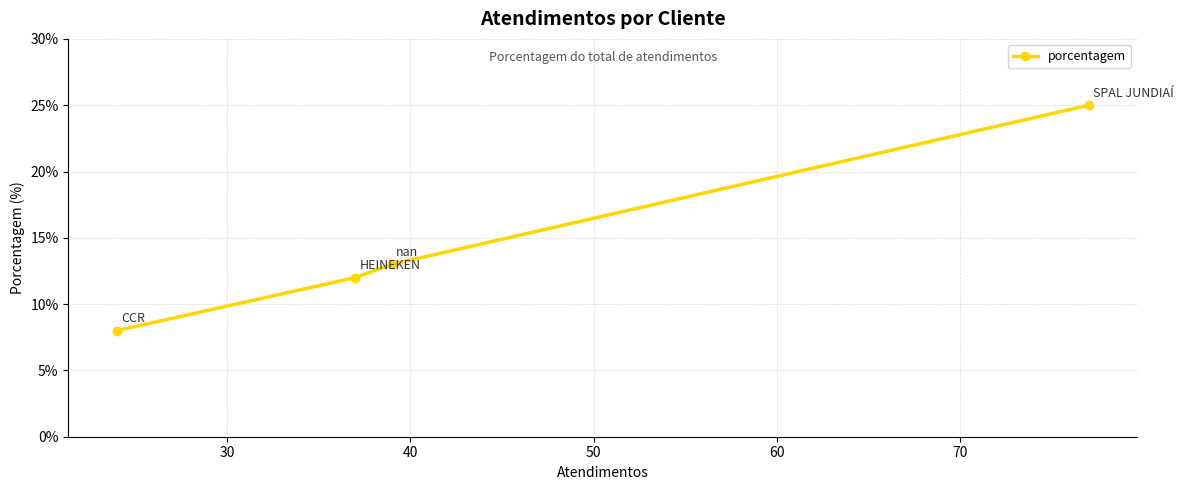

What is the value of the 3rd point from the left?

13